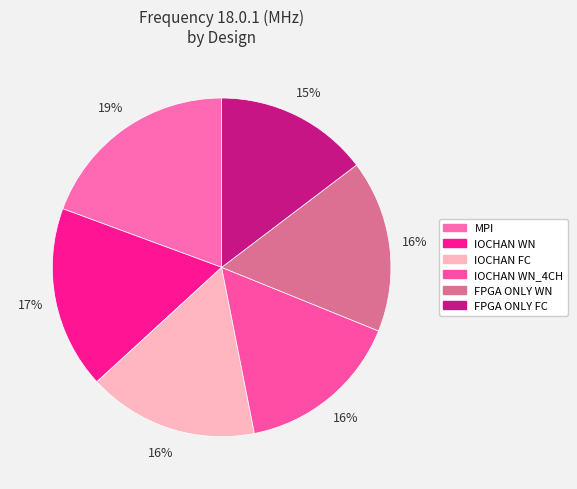

Is it true that FPGA ONLY WN is 23% of the pie?

False